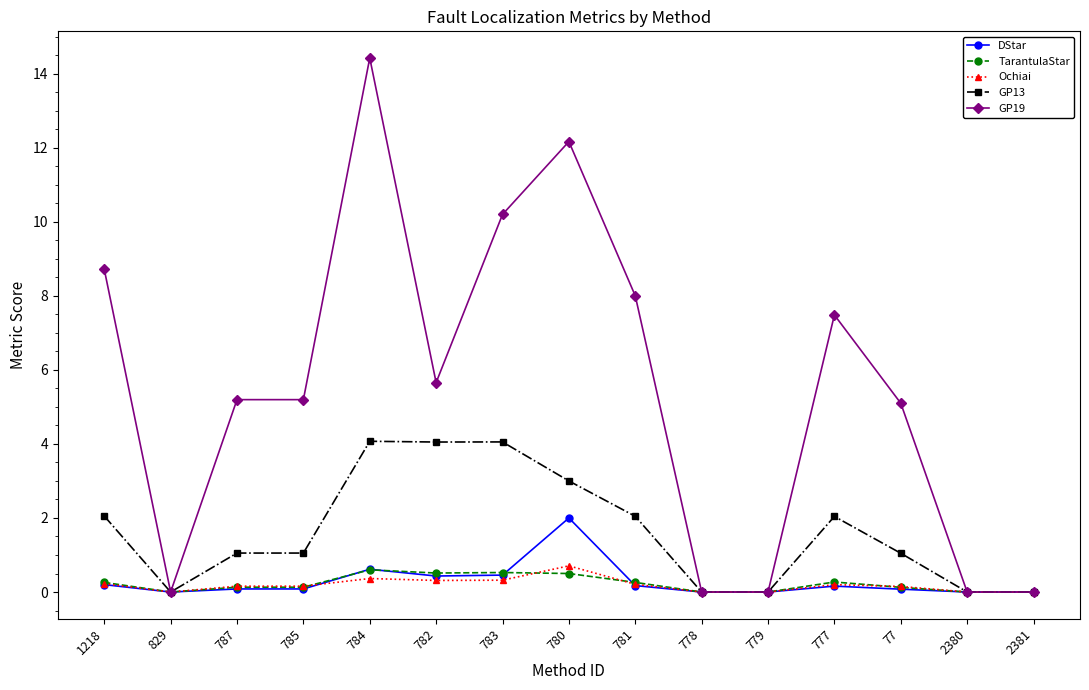

What is the average value of the Ochiai series?

0.2